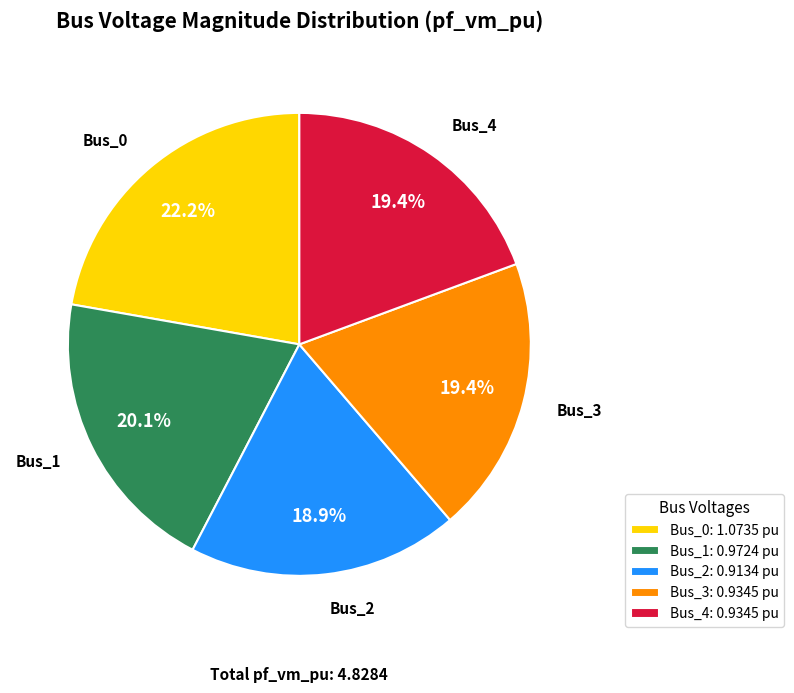

How many slices are in this pie chart?

5